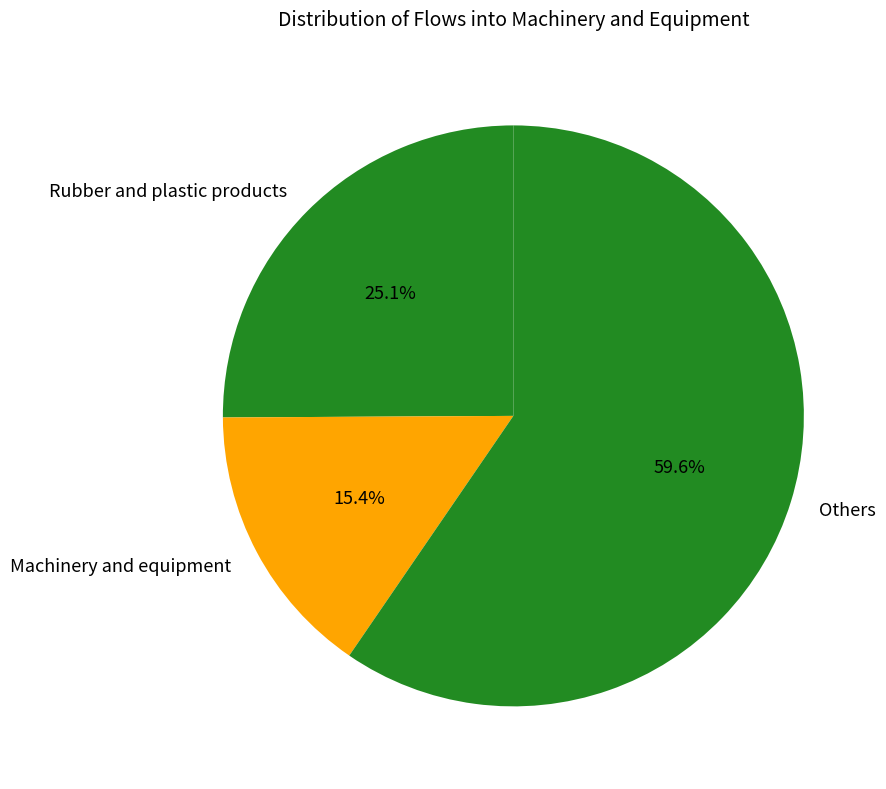

Between Rubber and plastic products and Others, which is larger?

Others